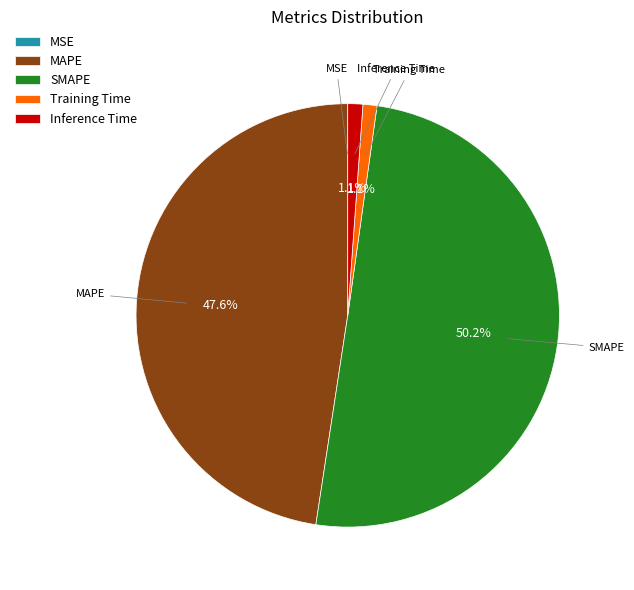

To the nearest percent, what portion does SMAPE represent?

50%